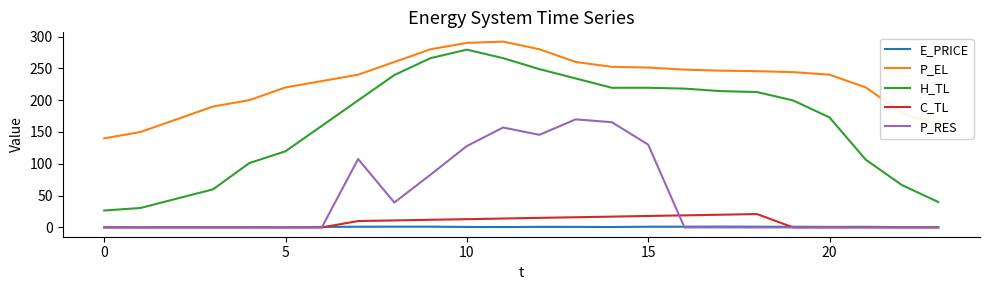

What is the maximum value for P_RES?

169.9